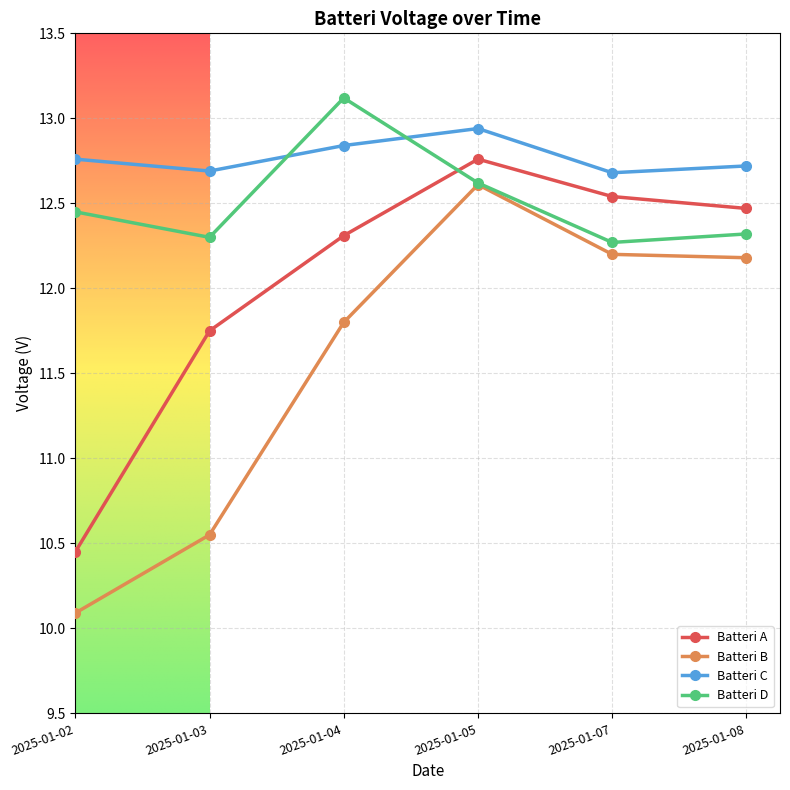

The Batteri D series shows 12.3 at 2025-01-03. True or false?

True